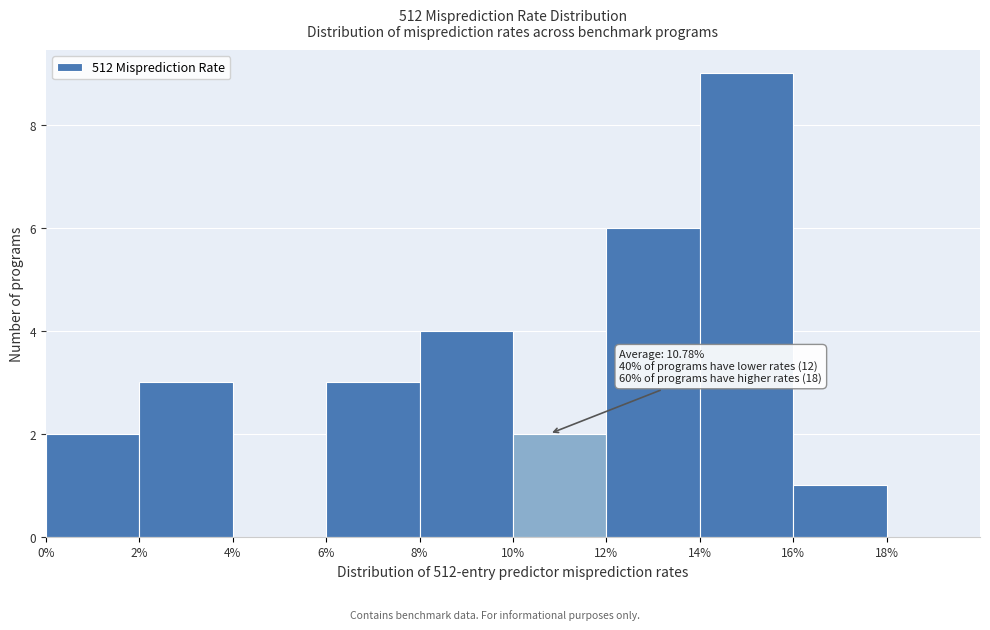

Over which range of the x-axis is the bar tallest?

14% to 16%